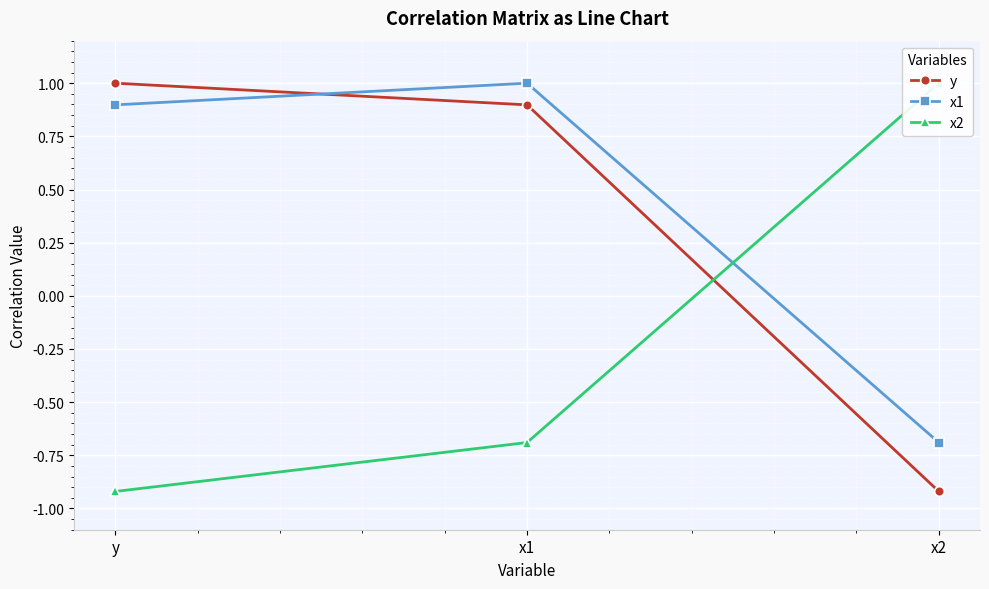

Rank the series at у from highest to lowest value.

у, х1, х2